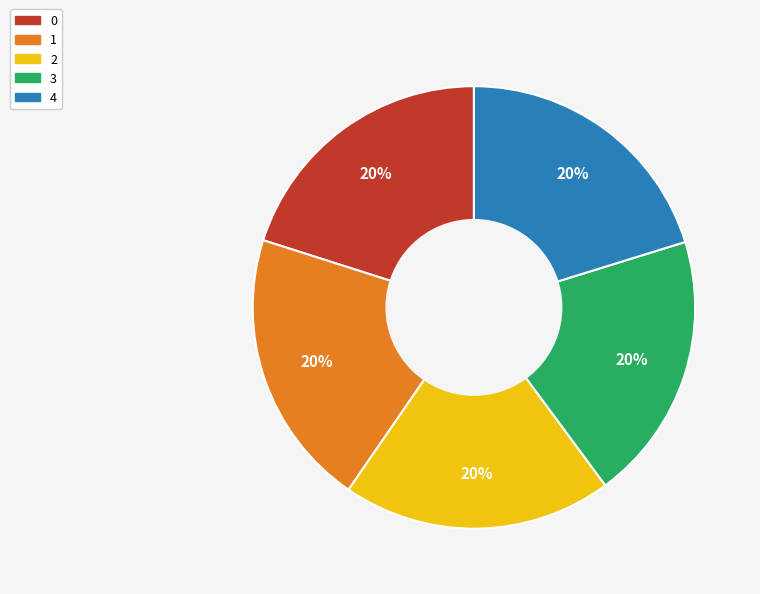

Is it true that 1 is 20% of the pie?

True